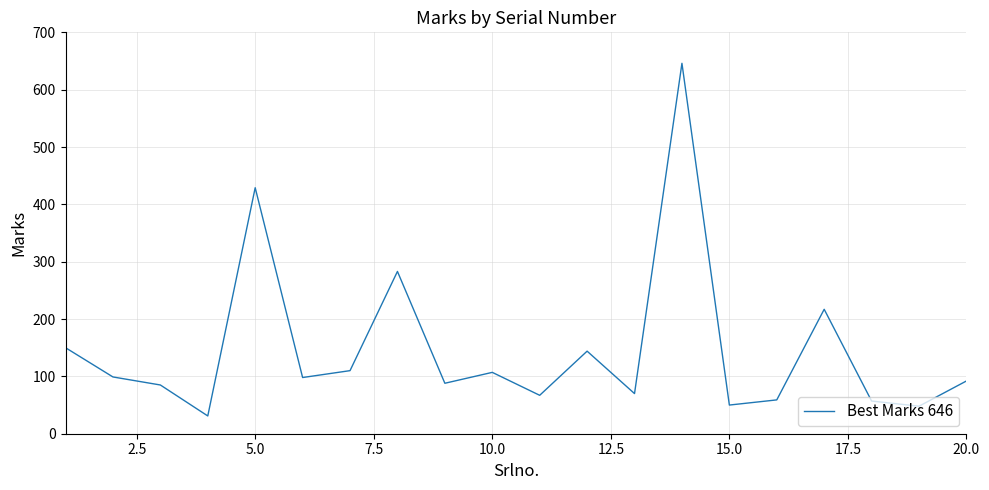

What is the difference between the maximum and minimum values?

615